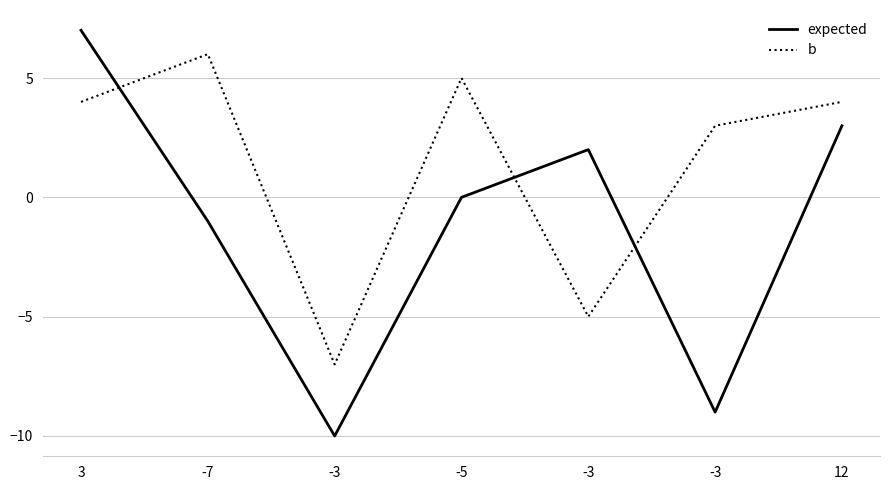

How many lines are shown in the chart?

2